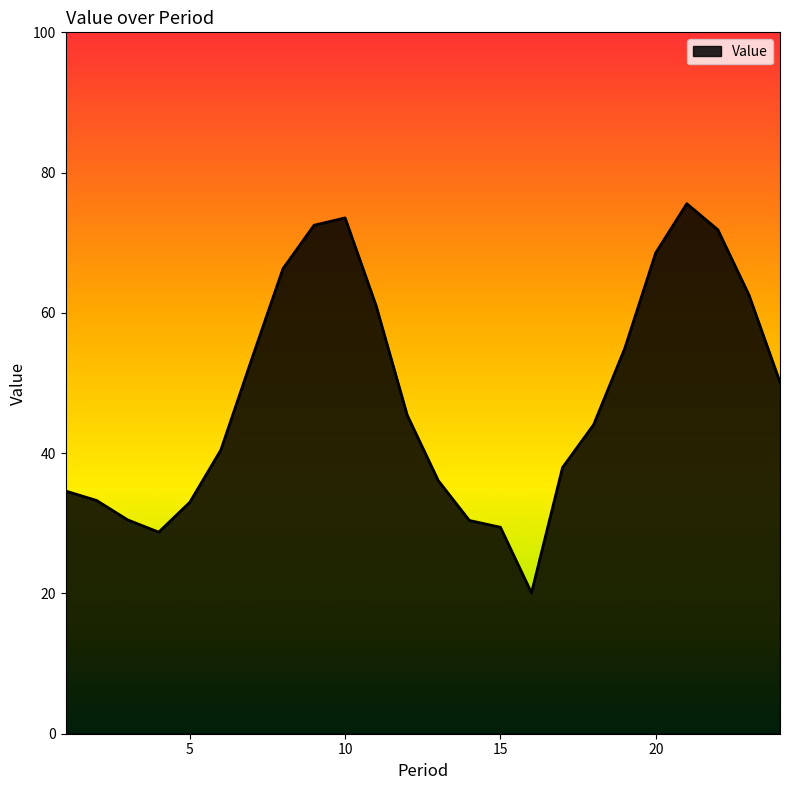

What is the smallest value displayed?

20.1